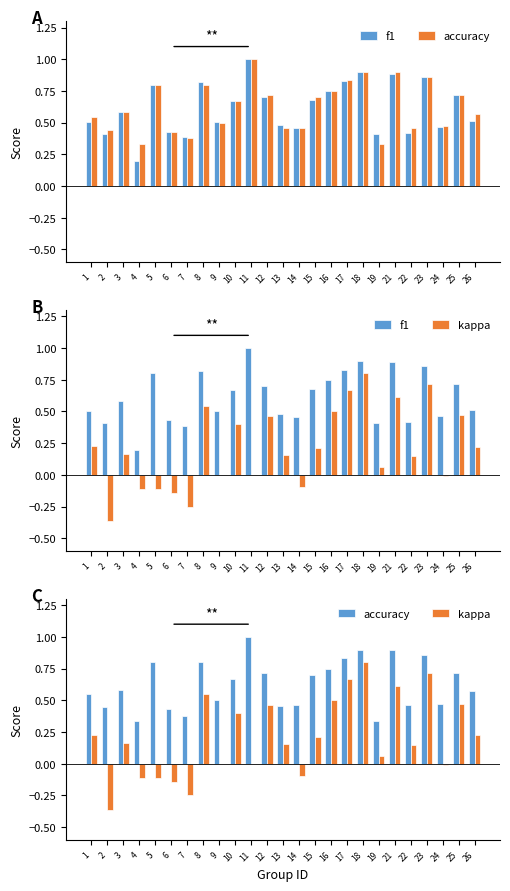

What are all the series names shown in the legend?

f1, accuracy, kappa